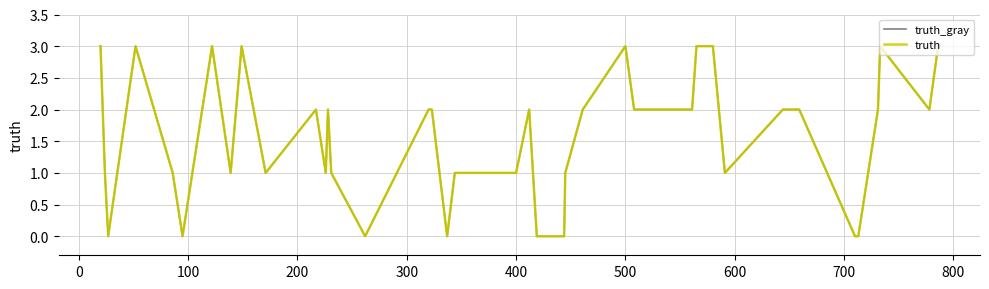

Does the chart display data point markers on the line(s)?

No